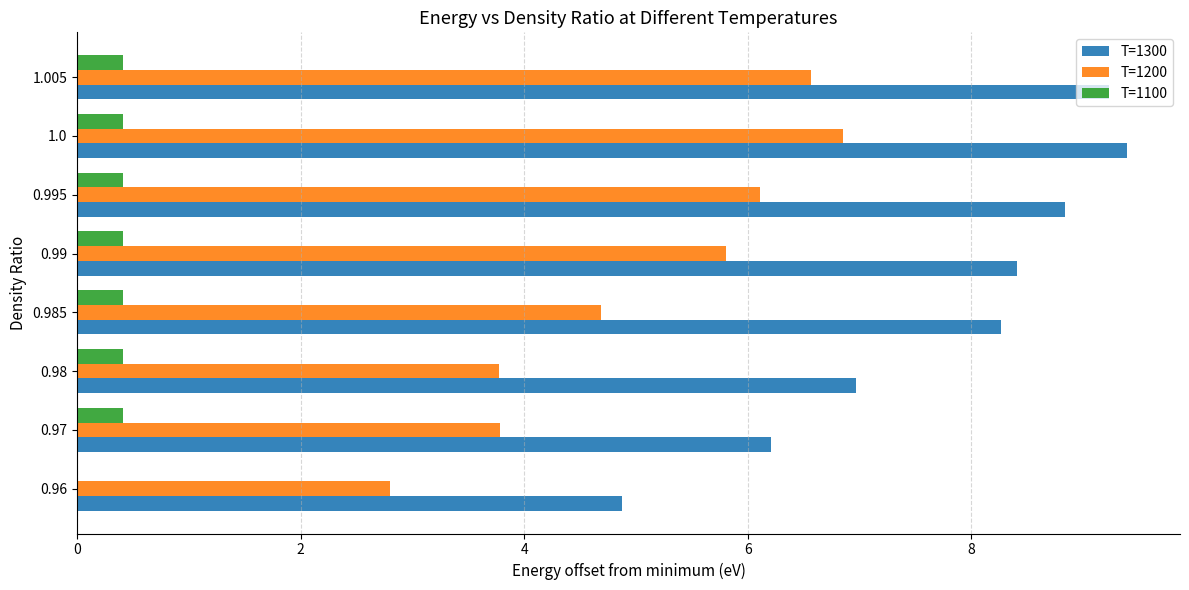

How many values in the T=1300 series exceed 8?

5